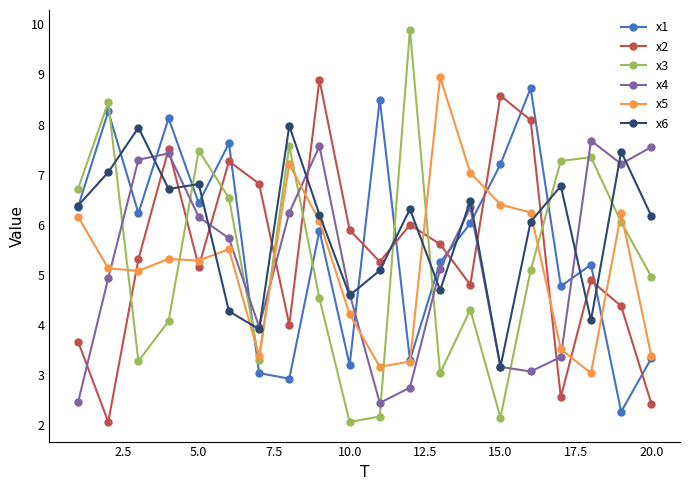

Which series has the largest range (max minus min)?

x3